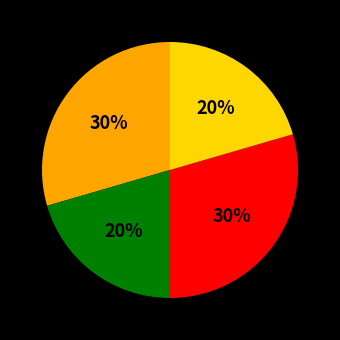

Count the number of slices in the pie.

4